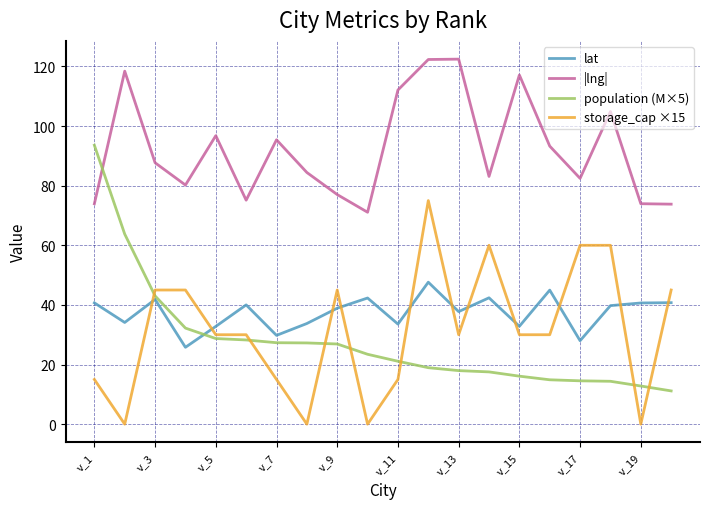

True or false: population (M×5) and |lng| intersect in this chart.

True